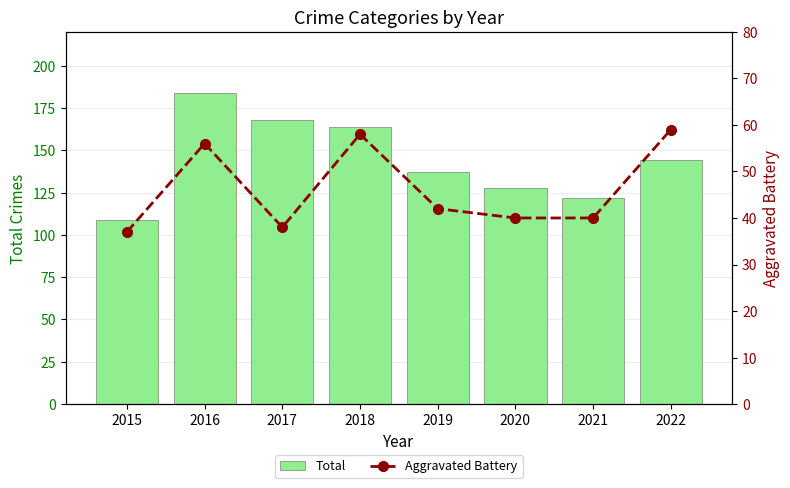

Does the chart contain stacked bars?

No